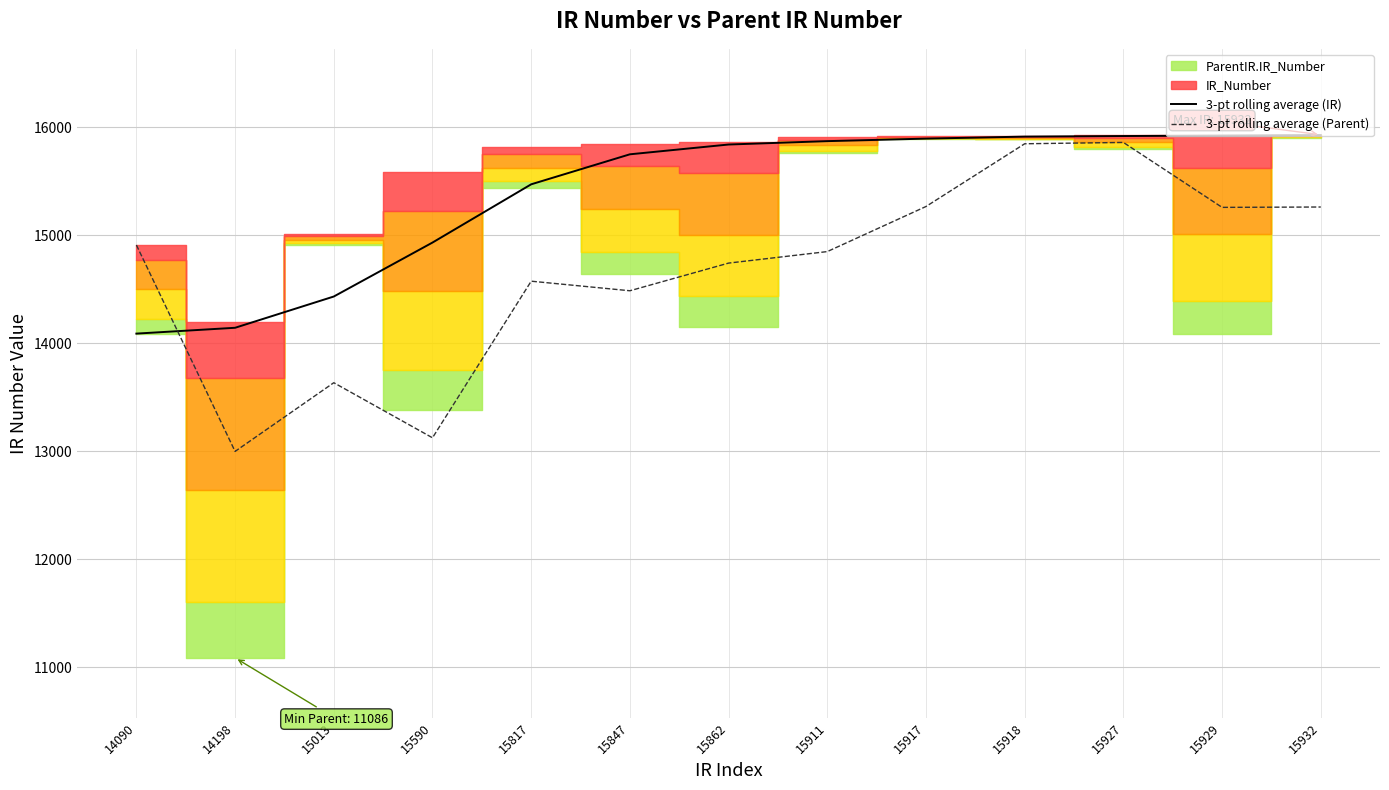

The value of 3-pt rolling average (Parent) at 15590 is 8480.1. True or false?

False